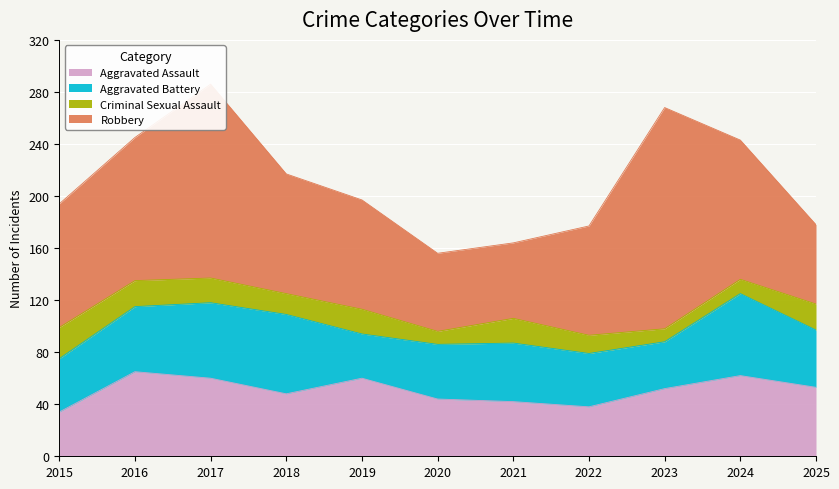

Reading left to right, list all the values displayed in this chart.

Aggravated Assault: 34	65	60	48	60	44	42	38	52	62	53
Aggravated Battery: 41	50	58	61	34	42	45	41	36	63	44
Criminal Sexual Assault: 24	20	19	16	19	10	19	14	10	11	20
Robbery: 95	110	149	92	84	60	58	84	170	107	61